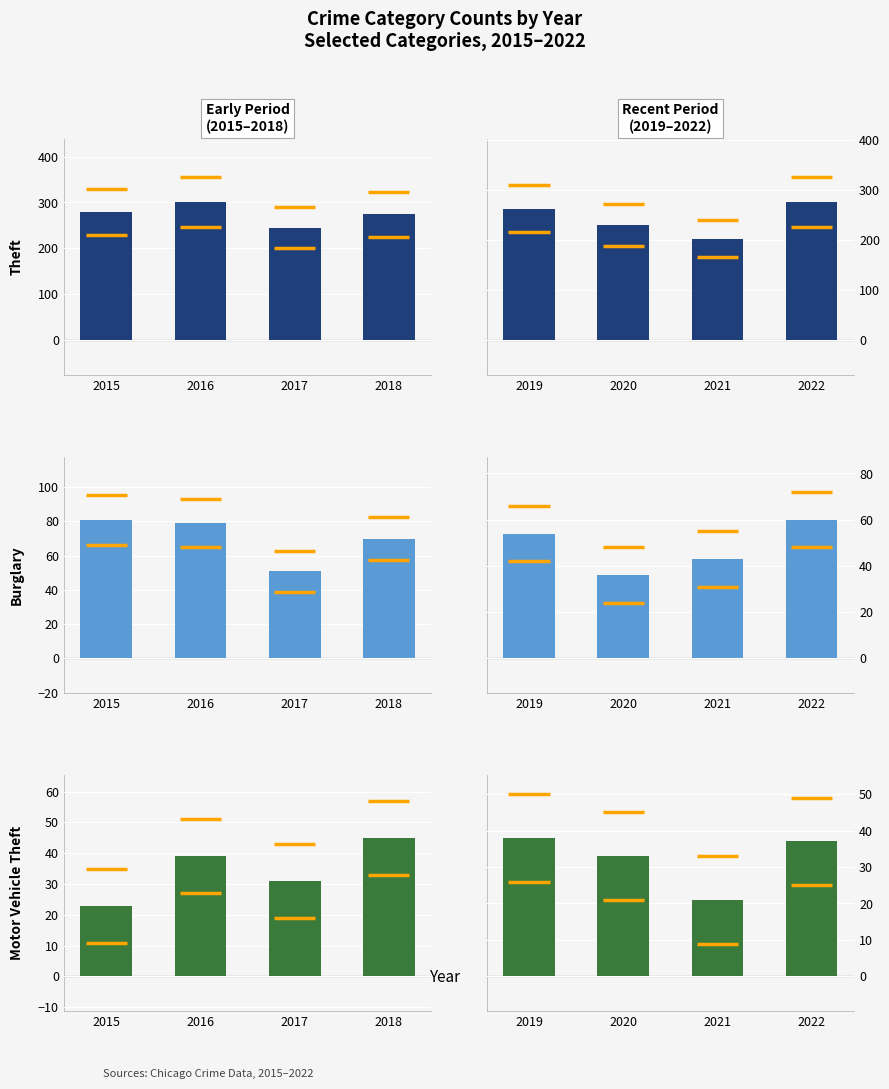

Between 2019 and 2021, which series saw the biggest shift?

Theft